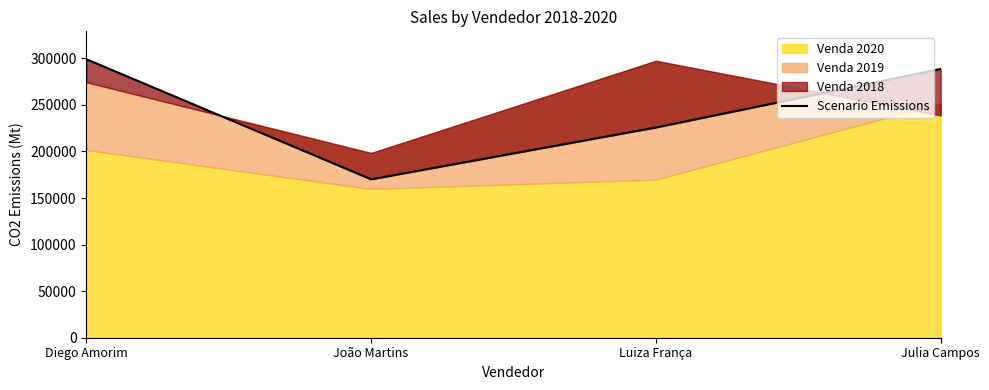

List the labels in order of value, smallest first.

João Martins, Luiza França, Julia Campos, Diego Amorim